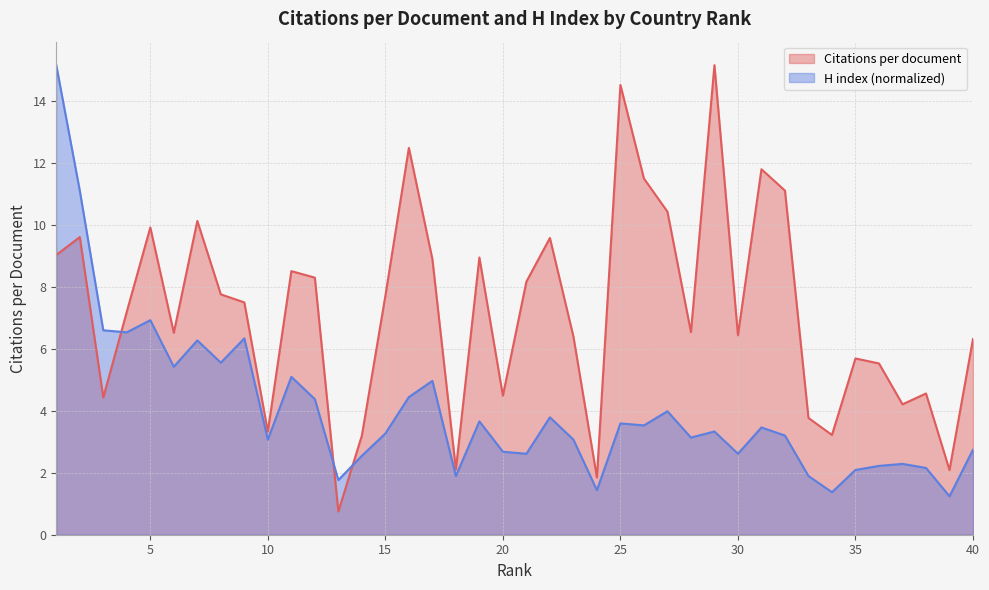

What is the difference between the Citations per document values at 19 and 2?

0.7